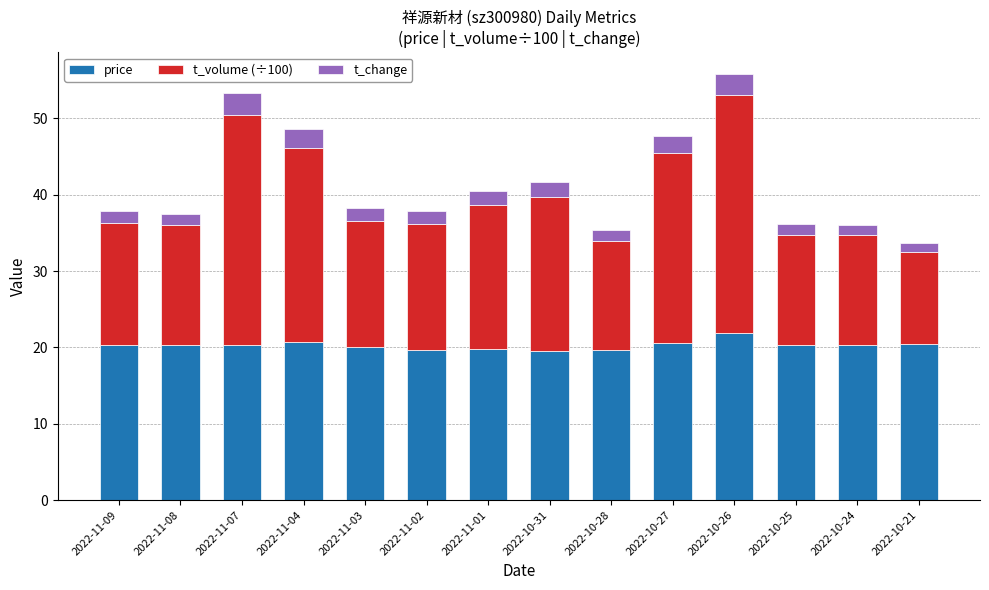

Which category has the highest value in the price series?

2022-10-26